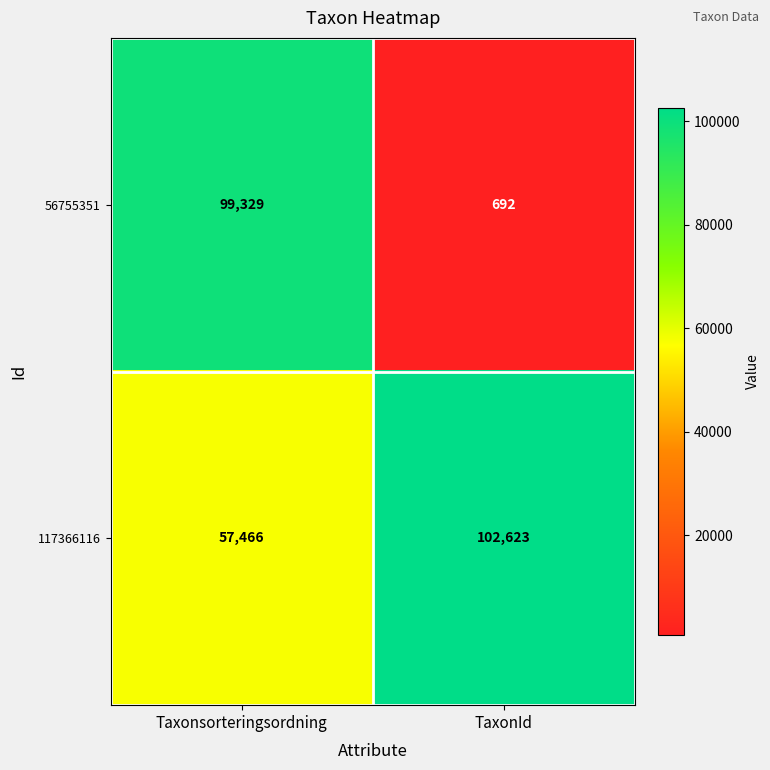

How many series are shown in this chart?

2